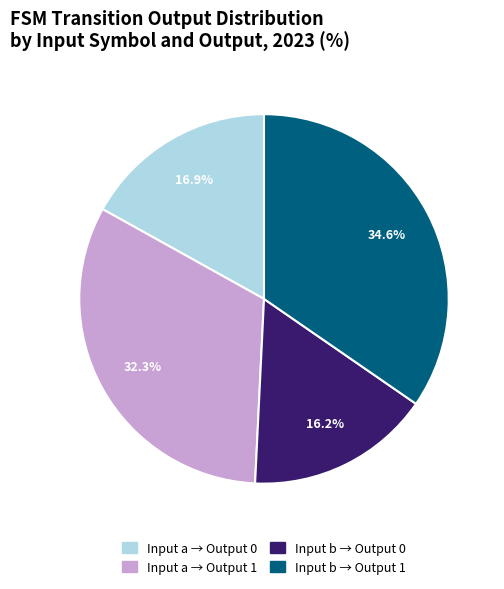

Is there any slice that represents more than half of the pie?

No